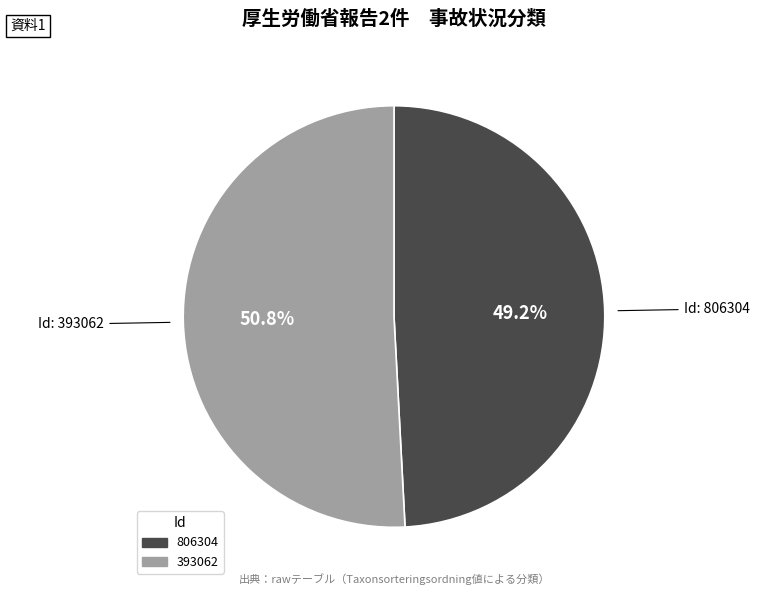

Rank the categories by value from lowest to highest.

806304, 393062